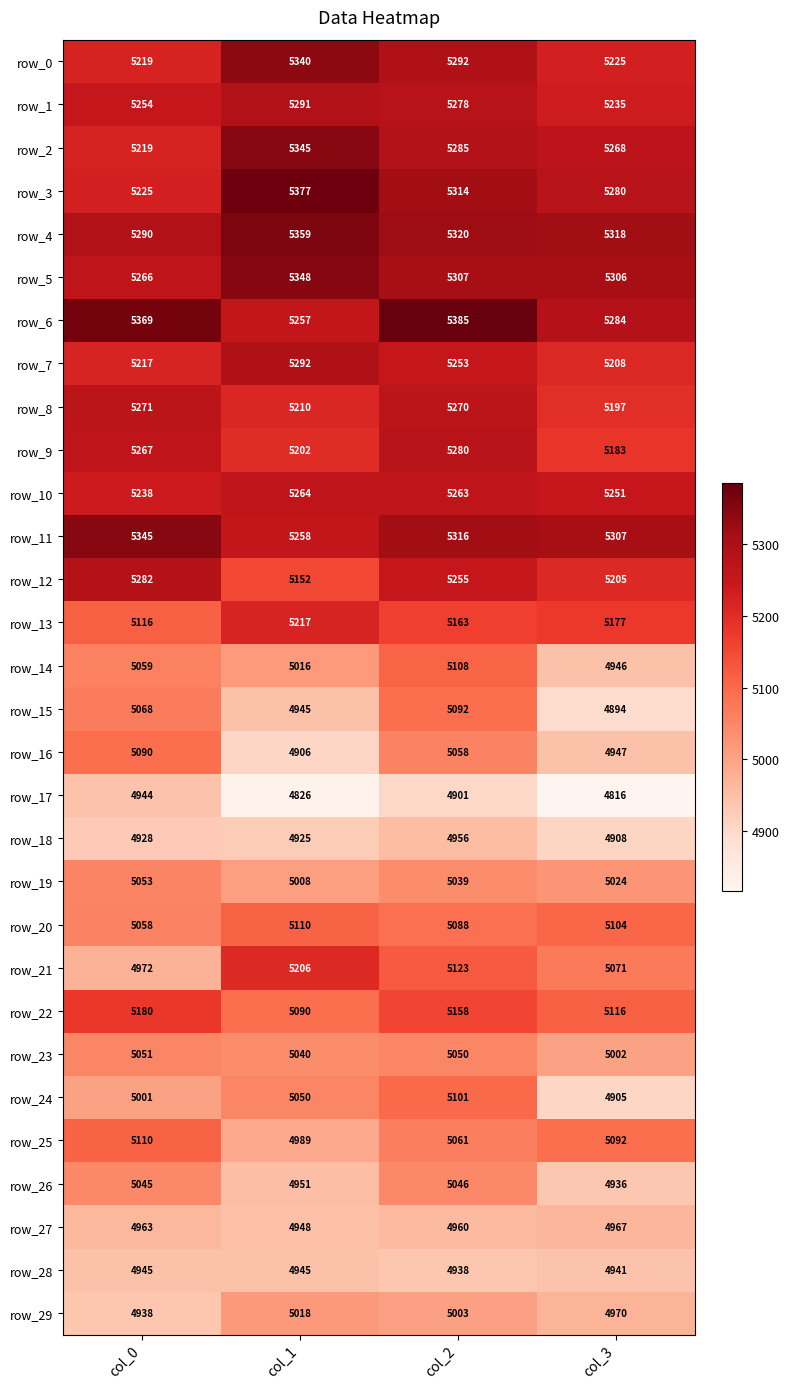

Reading left to right, transcribe all the data shown in this chart.

row_0: col_0=5219	col_1=5340	col_2=5292	col_3=5225
row_1: col_0=5254	col_1=5291	col_2=5278	col_3=5235
row_2: col_0=5219	col_1=5345	col_2=5285	col_3=5268
row_3: col_0=5225	col_1=5377	col_2=5314	col_3=5280
row_4: col_0=5290	col_1=5359	col_2=5320	col_3=5318
row_5: col_0=5266	col_1=5348	col_2=5307	col_3=5306
row_6: col_0=5369	col_1=5257	col_2=5385	col_3=5284
row_7: col_0=5217	col_1=5292	col_2=5253	col_3=5208
row_8: col_0=5271	col_1=5210	col_2=5270	col_3=5197
row_9: col_0=5267	col_1=5202	col_2=5280	col_3=5183
row_10: col_0=5238	col_1=5264	col_2=5263	col_3=5251
row_11: col_0=5345	col_1=5258	col_2=5316	col_3=5307
row_12: col_0=5282	col_1=5152	col_2=5255	col_3=5205
row_13: col_0=5116	col_1=5217	col_2=5163	col_3=5177
row_14: col_0=5059	col_1=5016	col_2=5108	col_3=4946
row_15: col_0=5068	col_1=4945	col_2=5092	col_3=4894
row_16: col_0=5090	col_1=4906	col_2=5058	col_3=4947
row_17: col_0=4944	col_1=4826	col_2=4901	col_3=4816
row_18: col_0=4928	col_1=4925	col_2=4956	col_3=4908
row_19: col_0=5053	col_1=5008	col_2=5039	col_3=5024
row_20: col_0=5058	col_1=5110	col_2=5088	col_3=5104
row_21: col_0=4972	col_1=5206	col_2=5123	col_3=5071
row_22: col_0=5180	col_1=5090	col_2=5158	col_3=5116
row_23: col_0=5051	col_1=5040	col_2=5050	col_3=5002
row_24: col_0=5001	col_1=5050	col_2=5101	col_3=4905
row_25: col_0=5110	col_1=4989	col_2=5061	col_3=5092
row_26: col_0=5045	col_1=4951	col_2=5046	col_3=4936
row_27: col_0=4963	col_1=4948	col_2=4960	col_3=4967
row_28: col_0=4945	col_1=4945	col_2=4938	col_3=4941
row_29: col_0=4938	col_1=5018	col_2=5003	col_3=4970